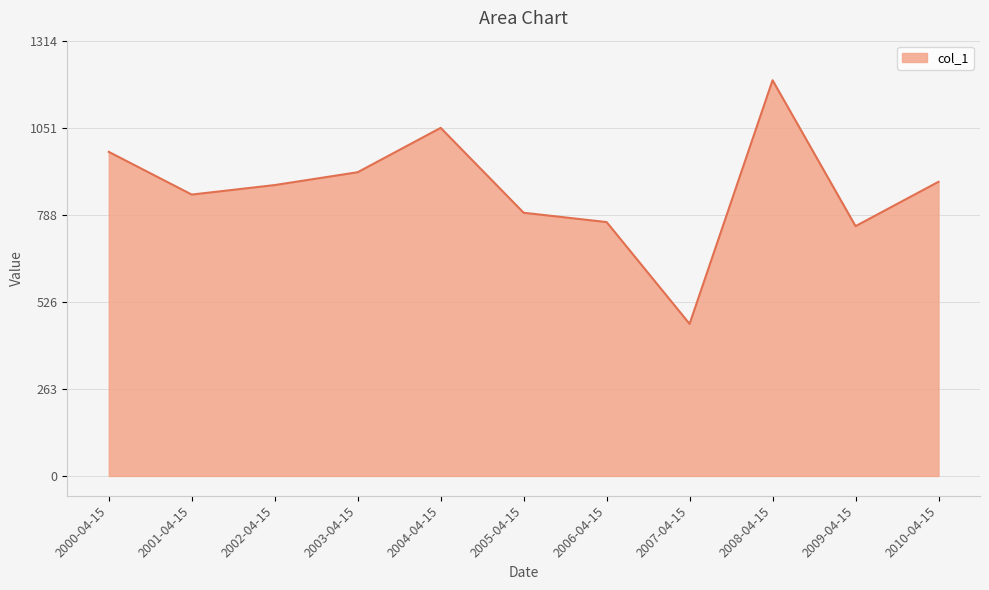

Does the chart display data point markers on the line(s)?

No